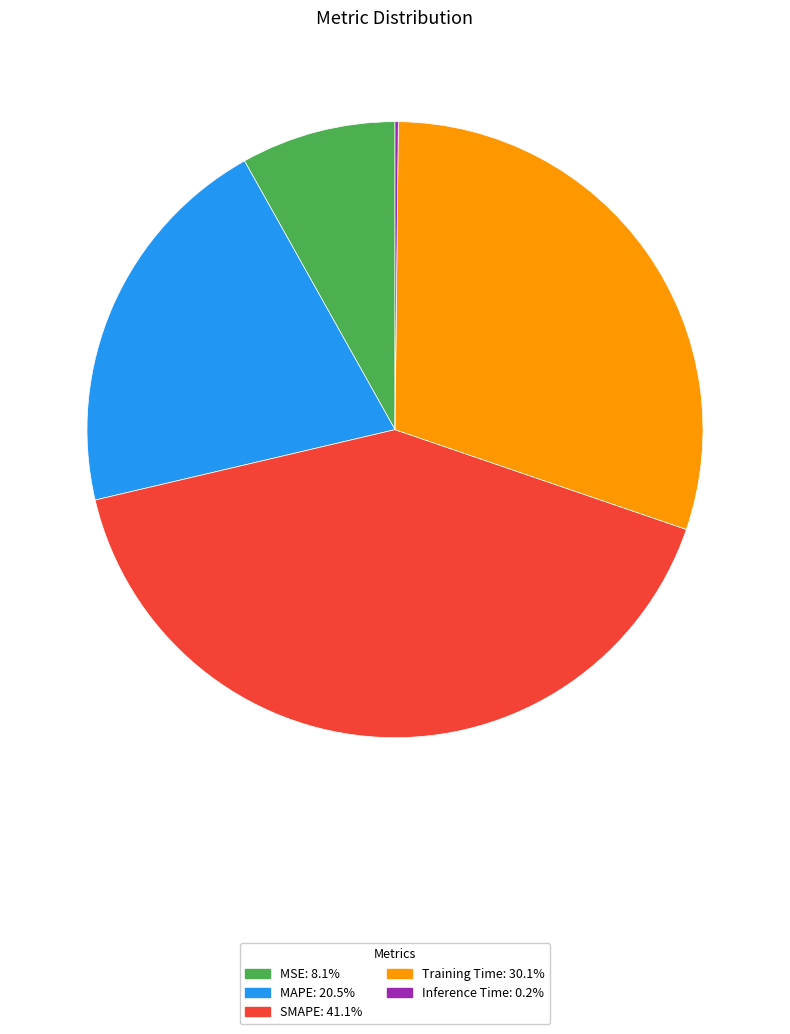

Is the sum of Training Time and MSE greater than half?

No